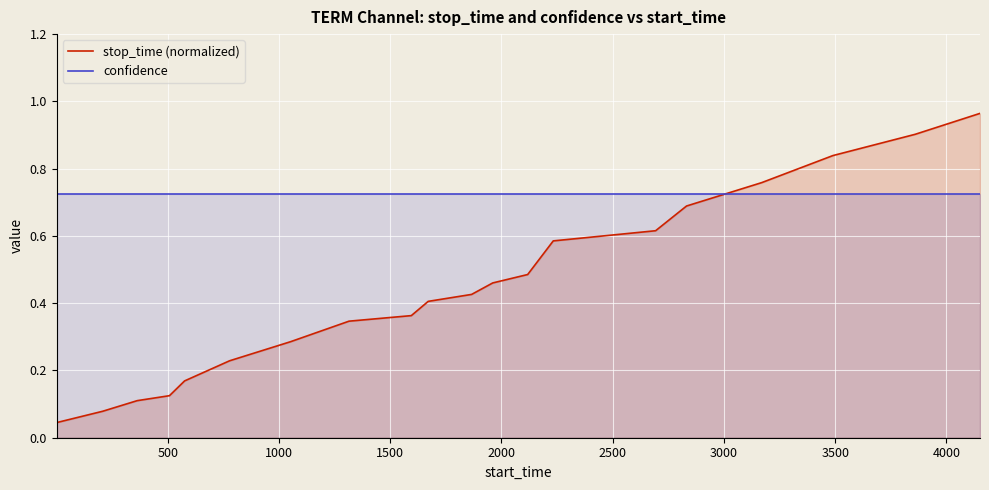

How many intersections are there between stop_time (normalized) and confidence?

1